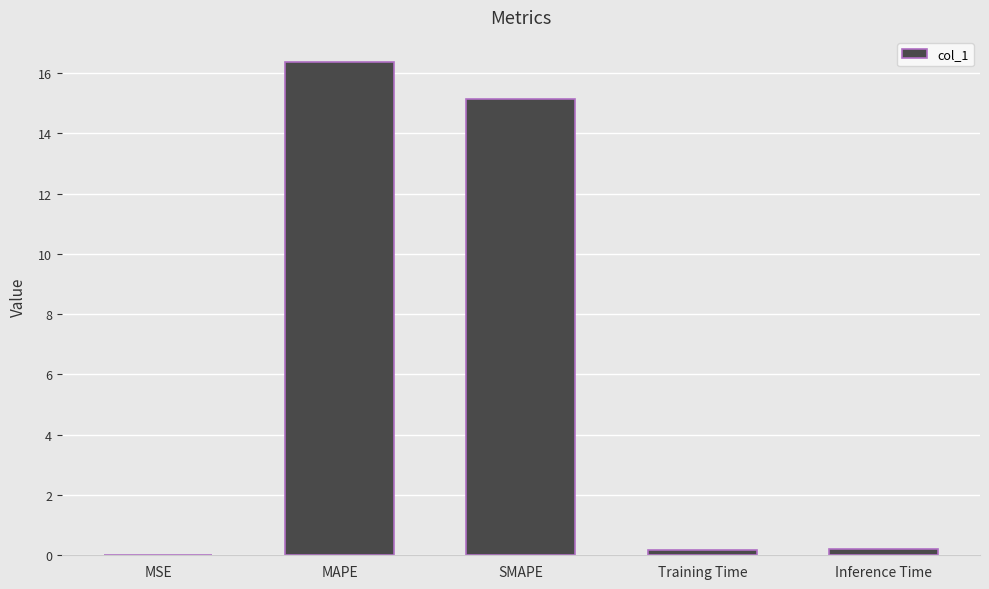

What is the maximum value shown in the chart?

16.4